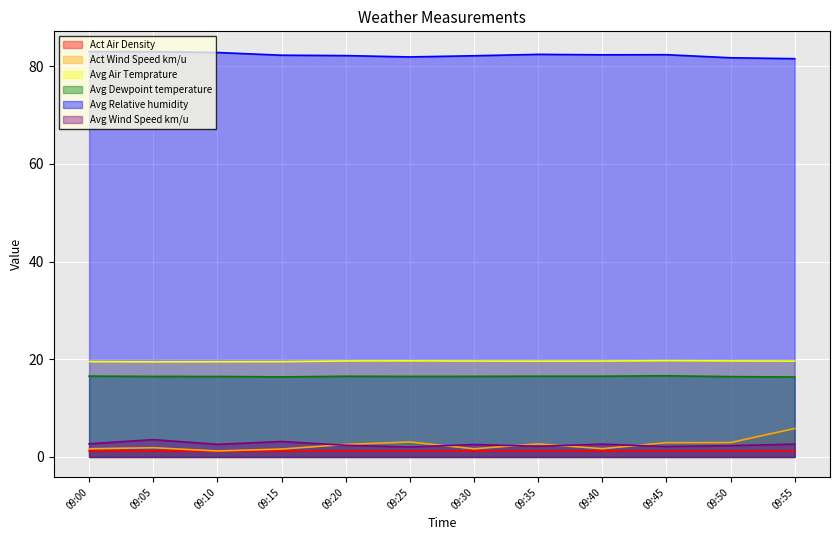

True or false: Act Air Density and Avg Dewpoint temperature cross at least once.

False